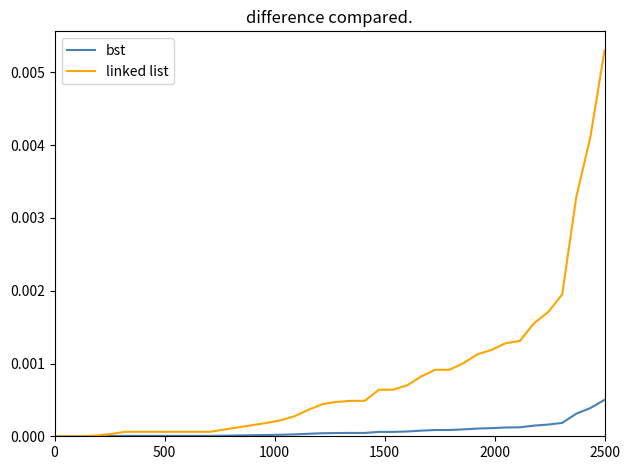

Which series has the widest spread of values?

linked list